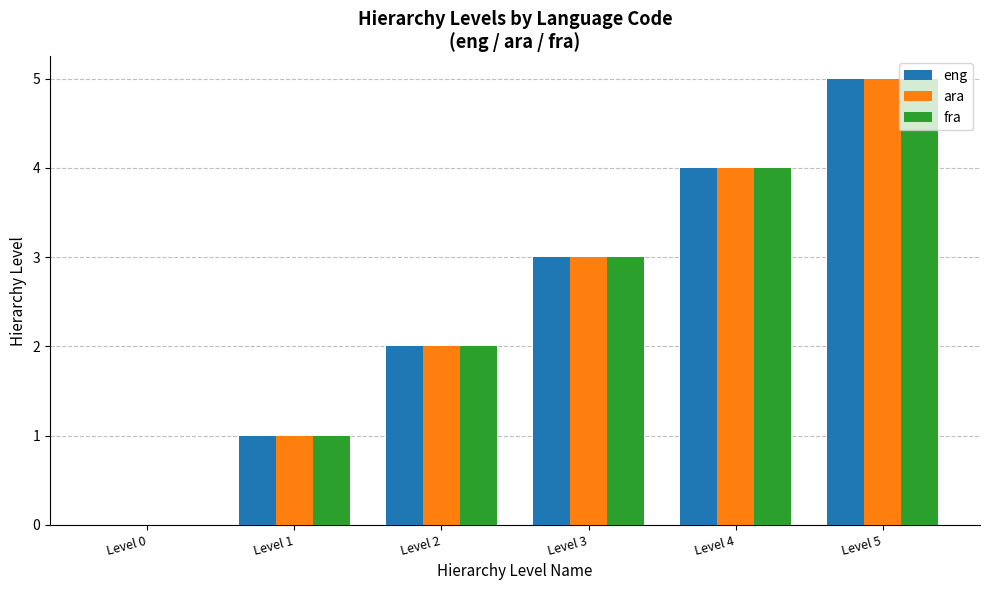

Is it true that eng equals 2 at Level 2?

True